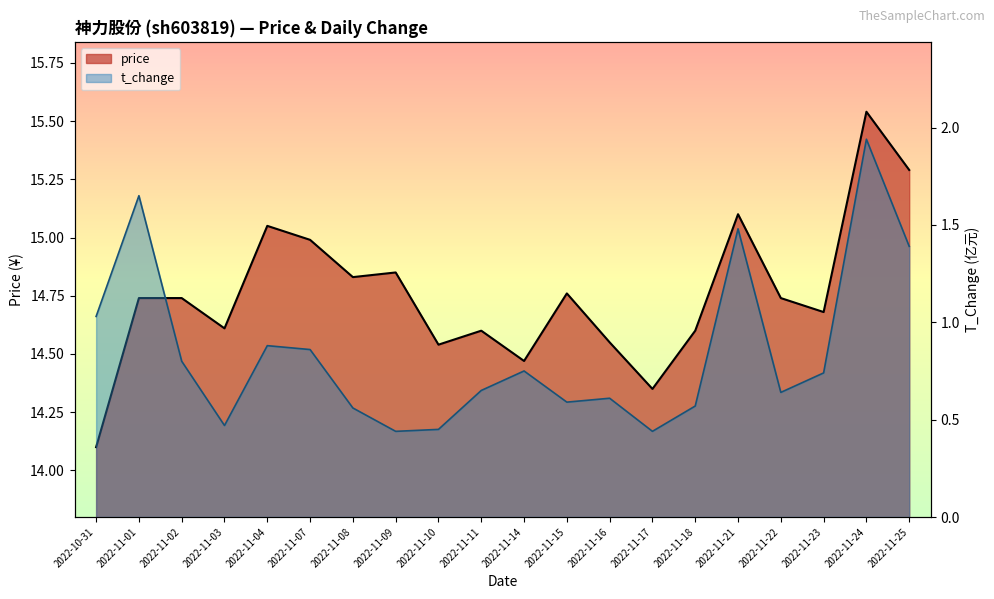

How many interior local valleys does the t_change series have?

5